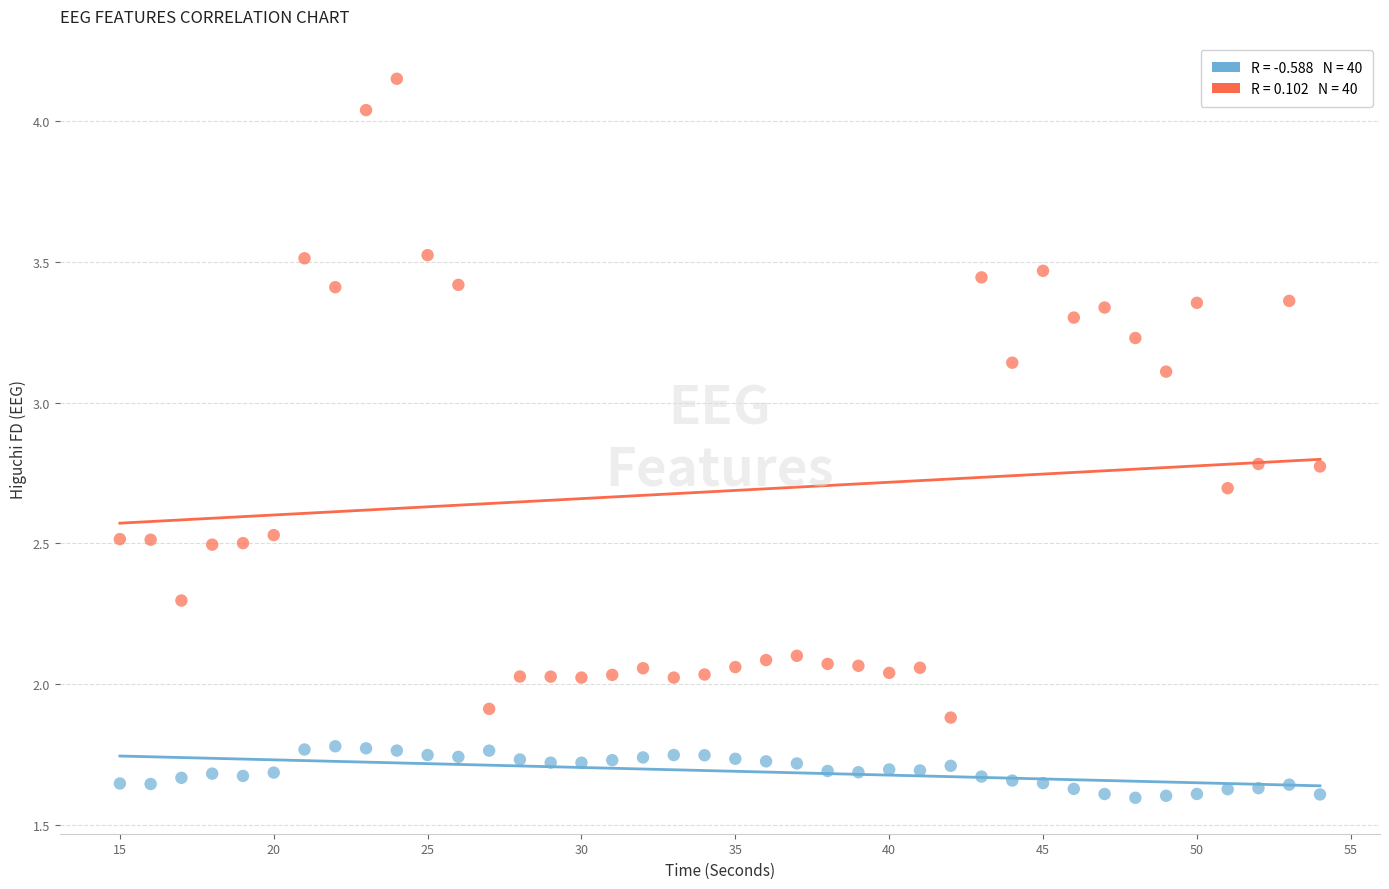

Across all data points, what is the range of X values (max minus min)?

39.0